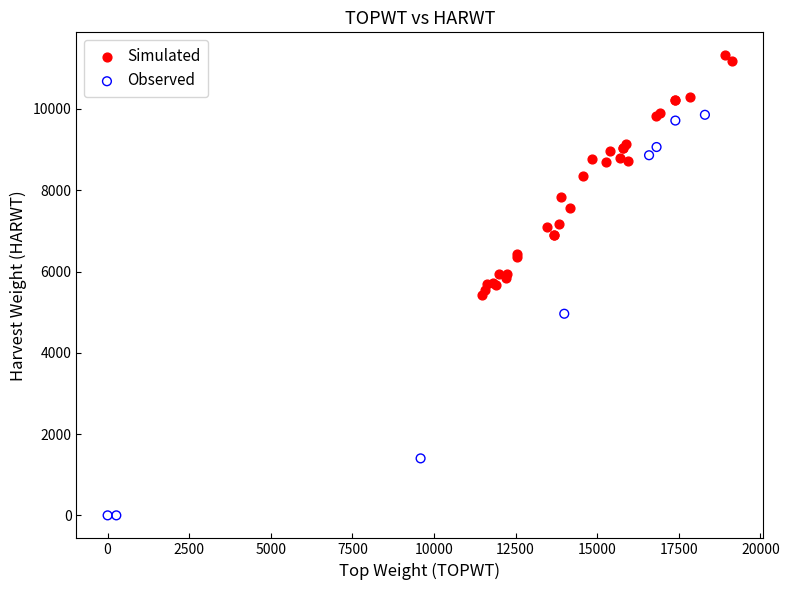

Which series contains the highest Y value?

Simulated